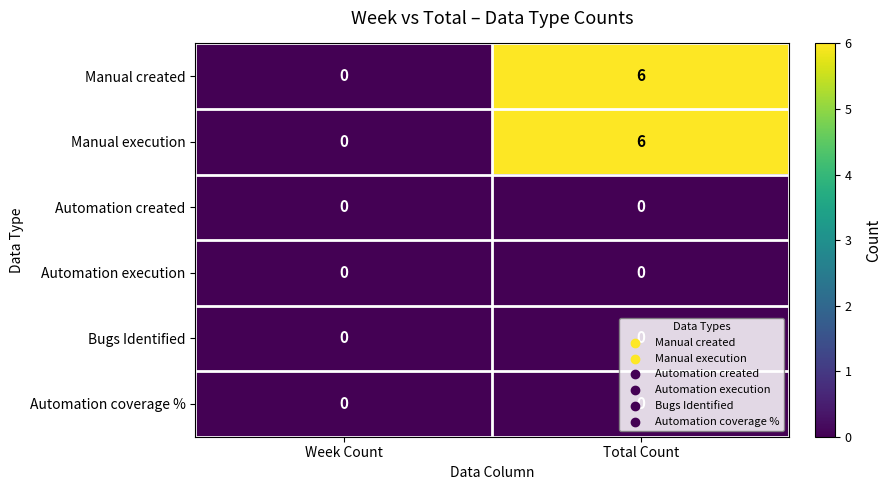

What is the difference between the Manual created values at Total Count and Week Count?

6